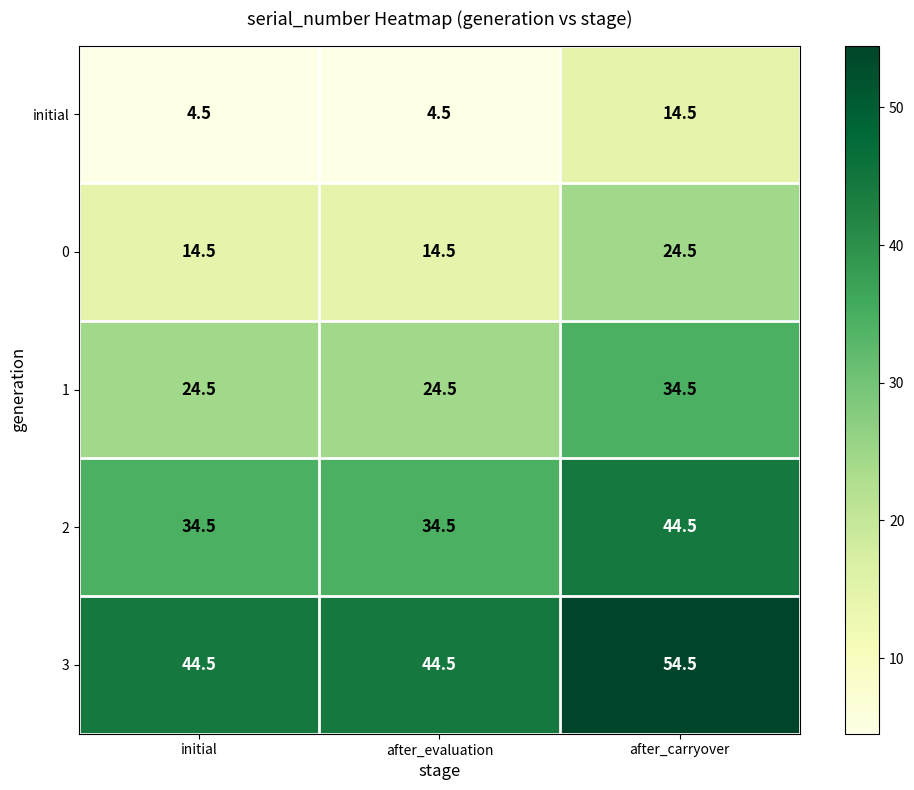

How many distinct data groups are displayed?

5